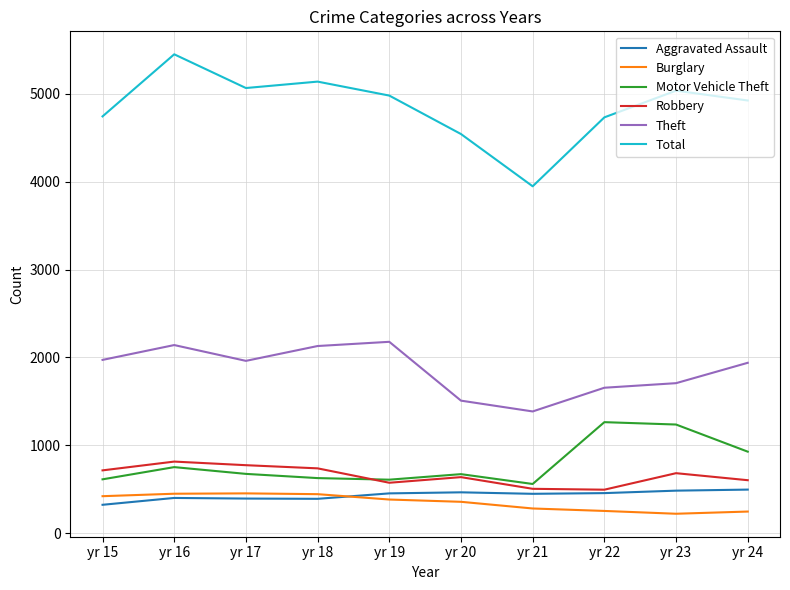

True or false: Robbery and Burglary cross at least once.

False